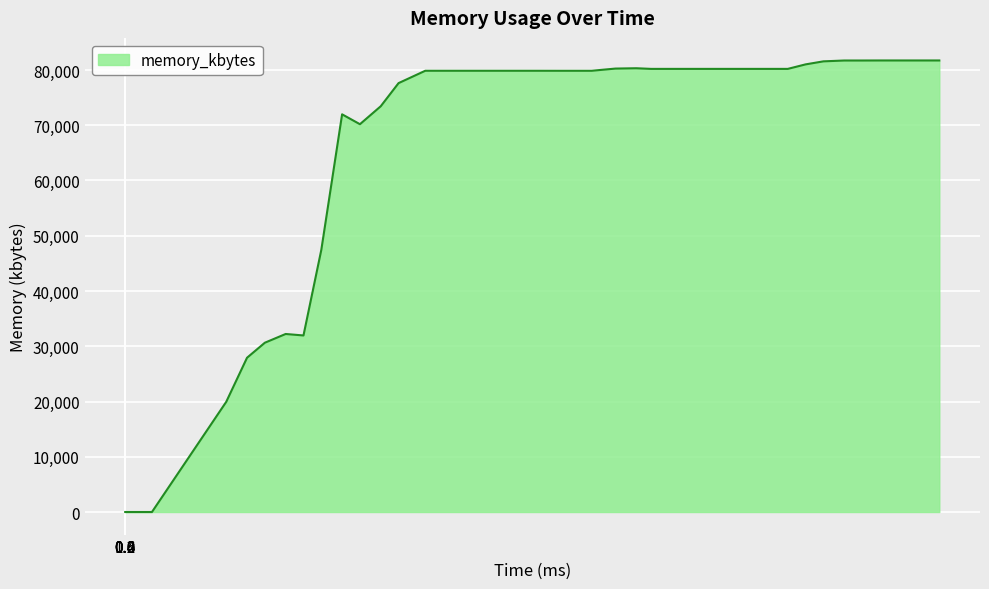

What is the difference between the maximum and minimum values?

81724